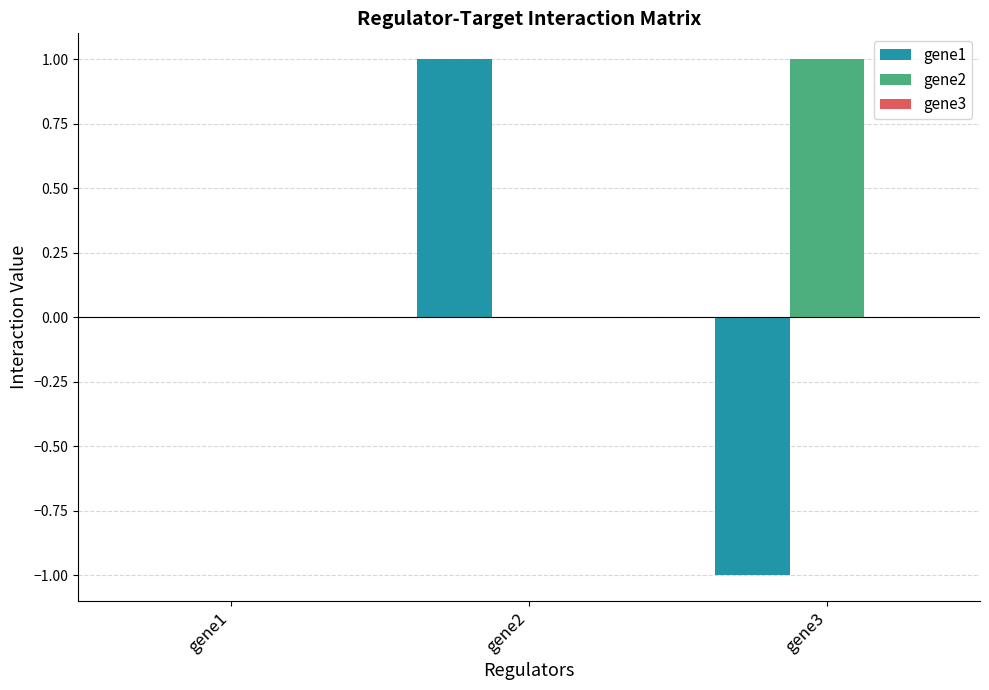

Which category has the highest value in the gene2 series?

gene3